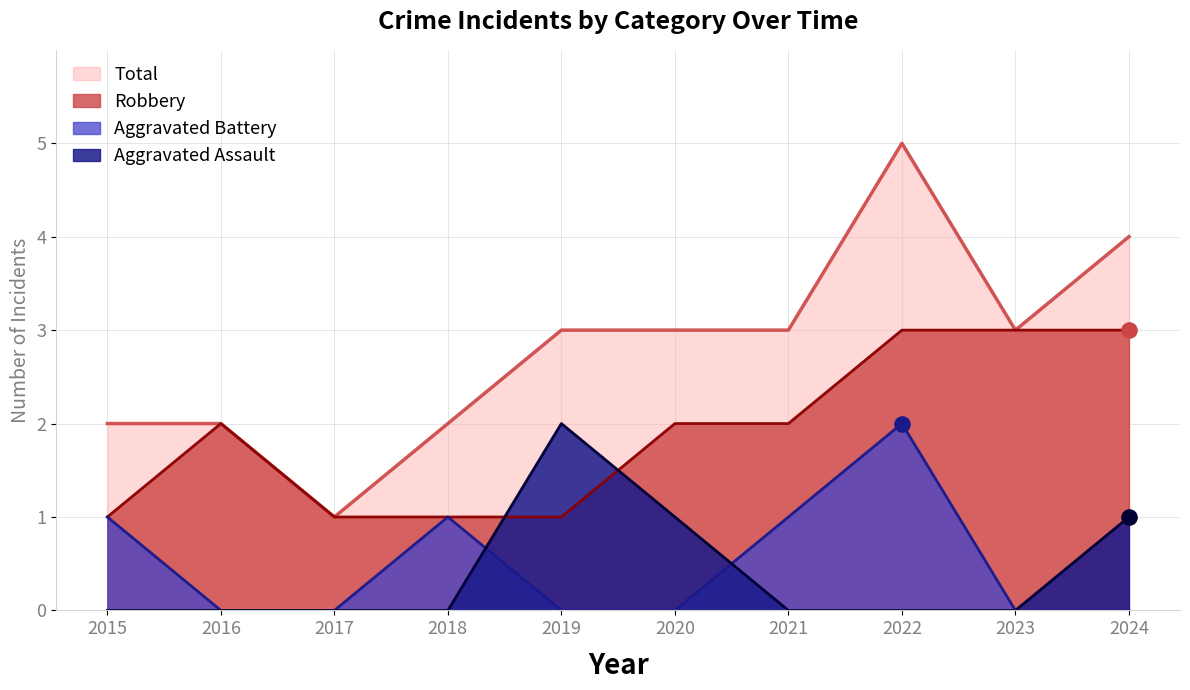

Which series has the largest Y range (max minus min)?

Total